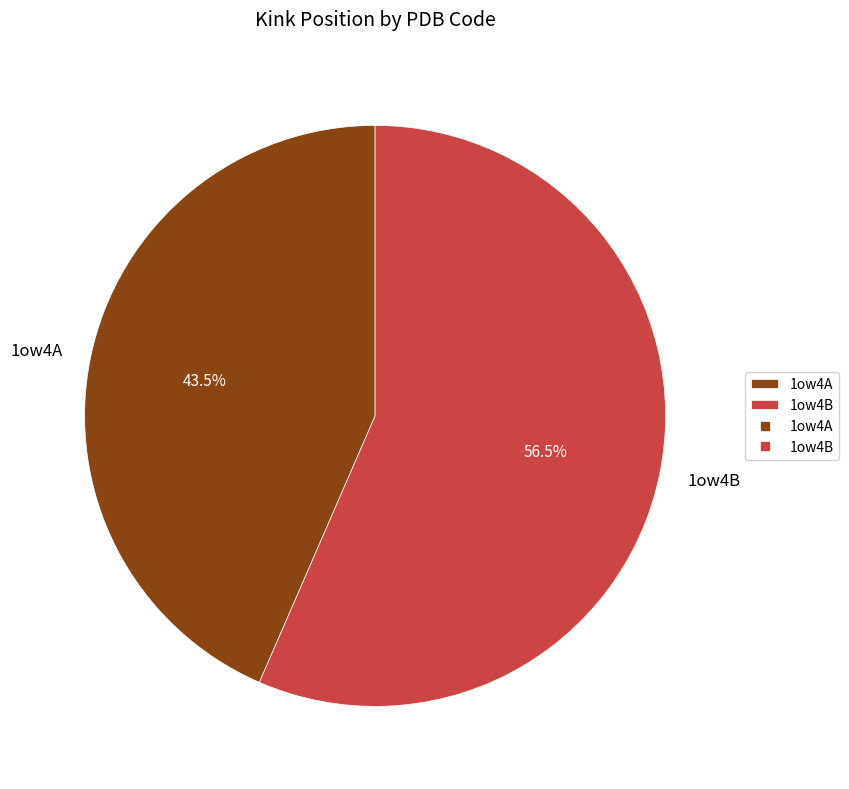

What is the ratio of the value at 1ow4A to the value at 1ow4B?

0.8